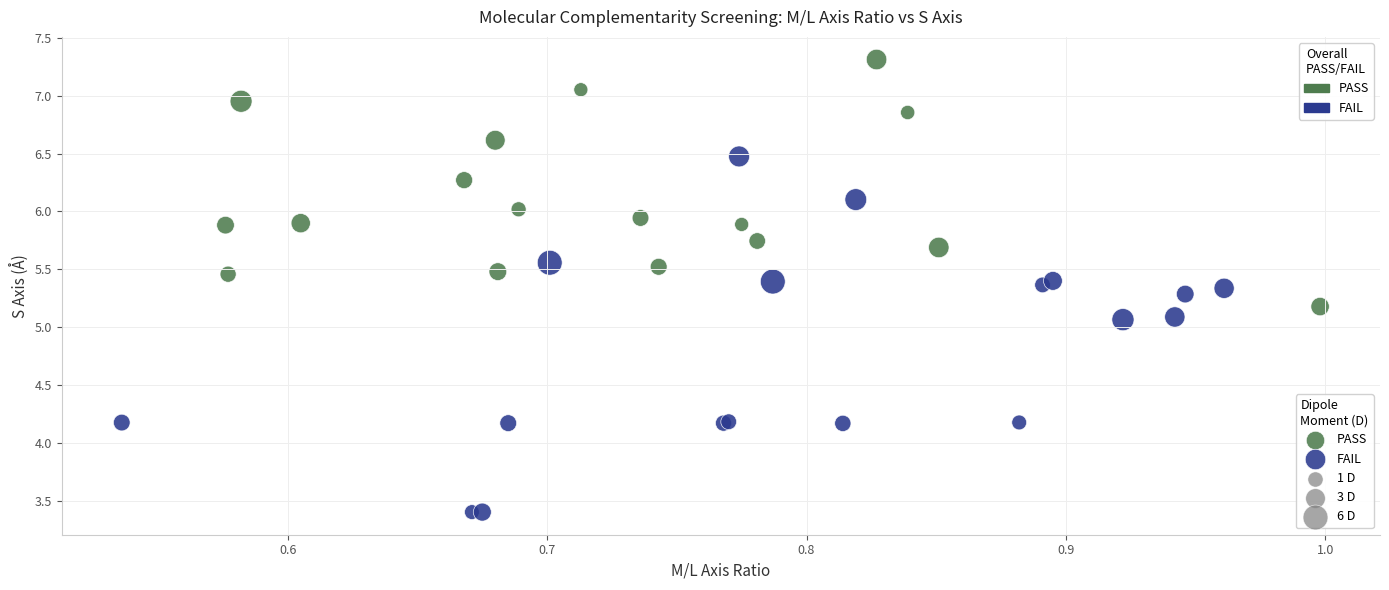

Which series has the widest spread of Y values?

FAIL